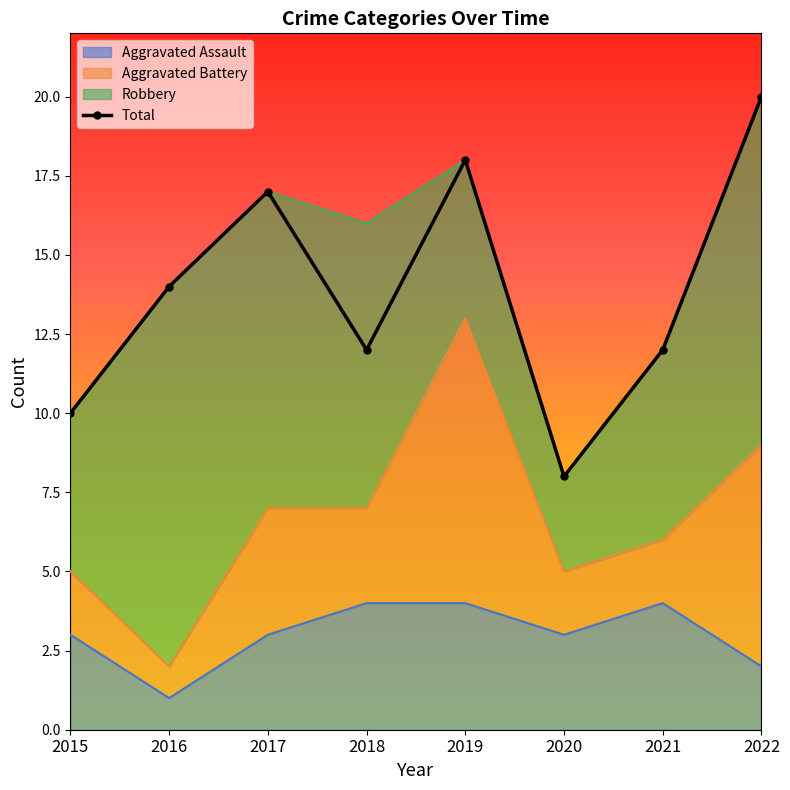

What is the value of the Total point at the 6th from the left?

8